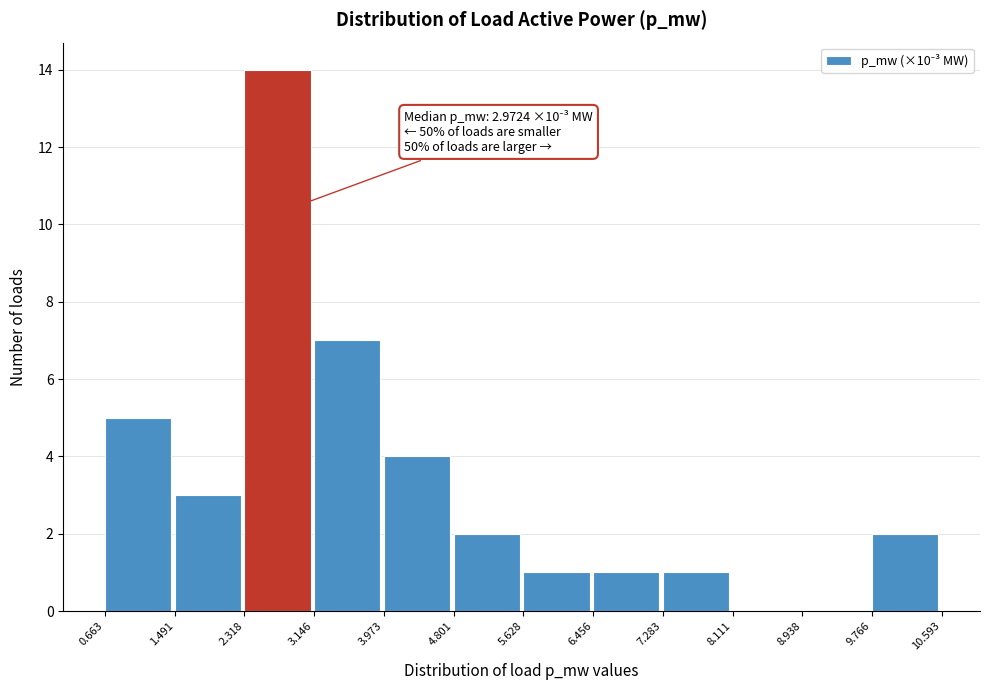

Which range on the x-axis has the tallest bar?

2.318 to 3.146